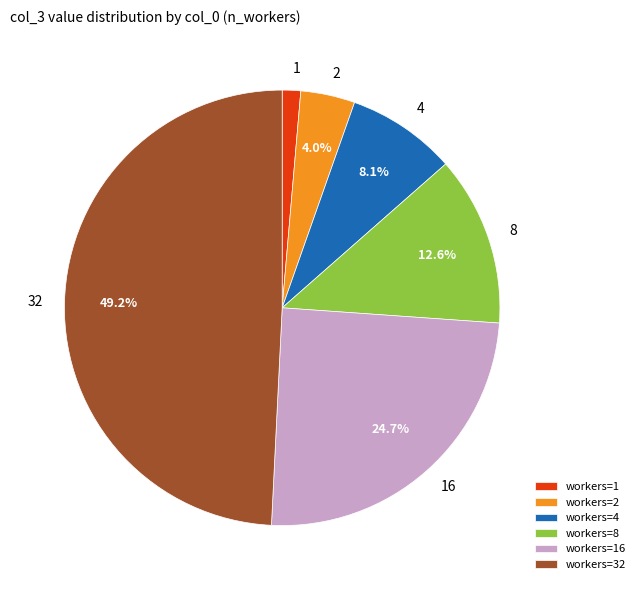

Combined, do workers=32 and workers=4 account for over 50%?

Yes